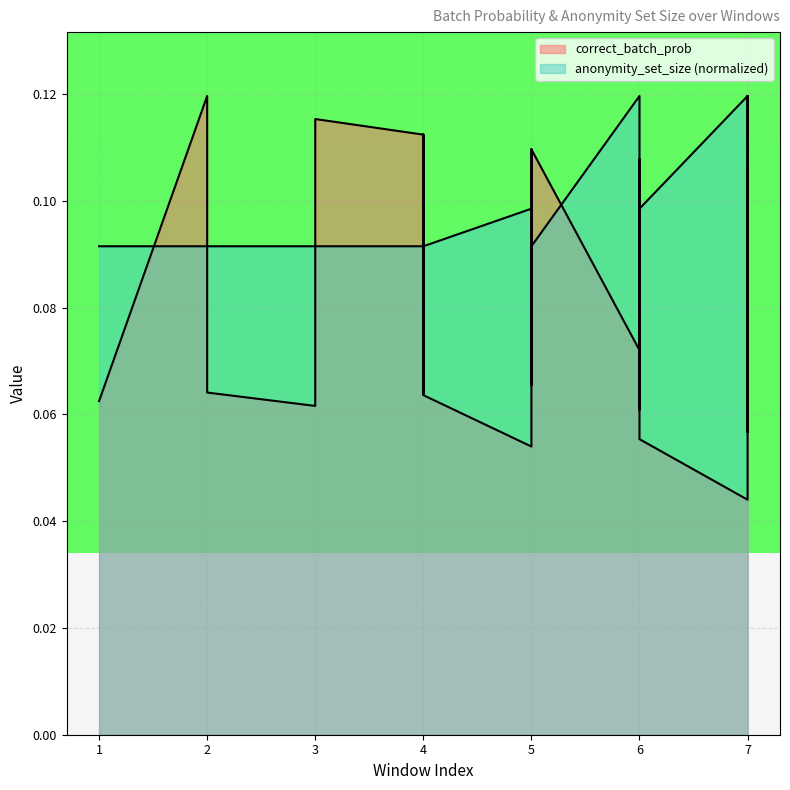

What is the minimum value for anonymity_set_size?

0.1